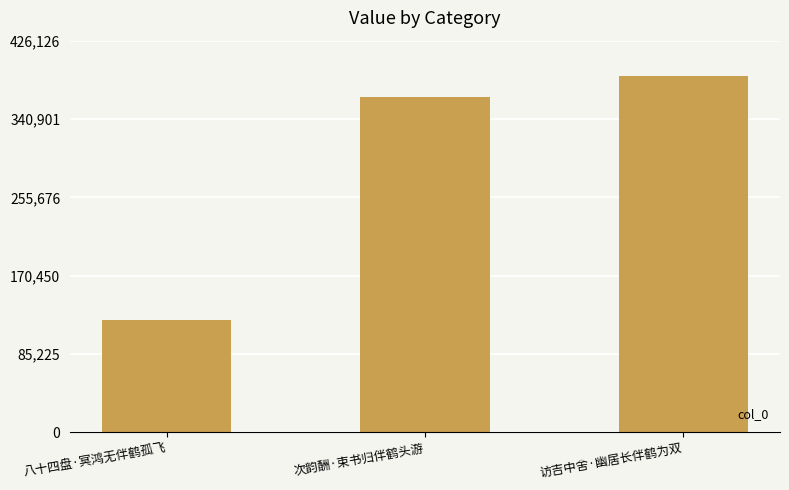

Which label corresponds to the smallest value in the chart?

八十四盘·冥鸿无伴鹤孤飞